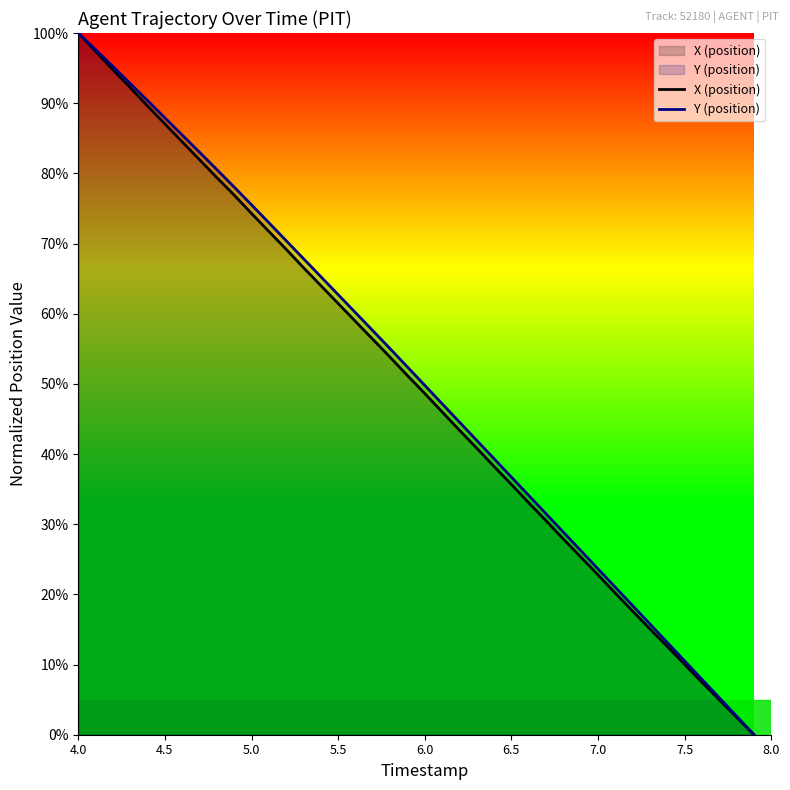

Rank the series by their average value, from lowest to highest.

X (position), Y (position)